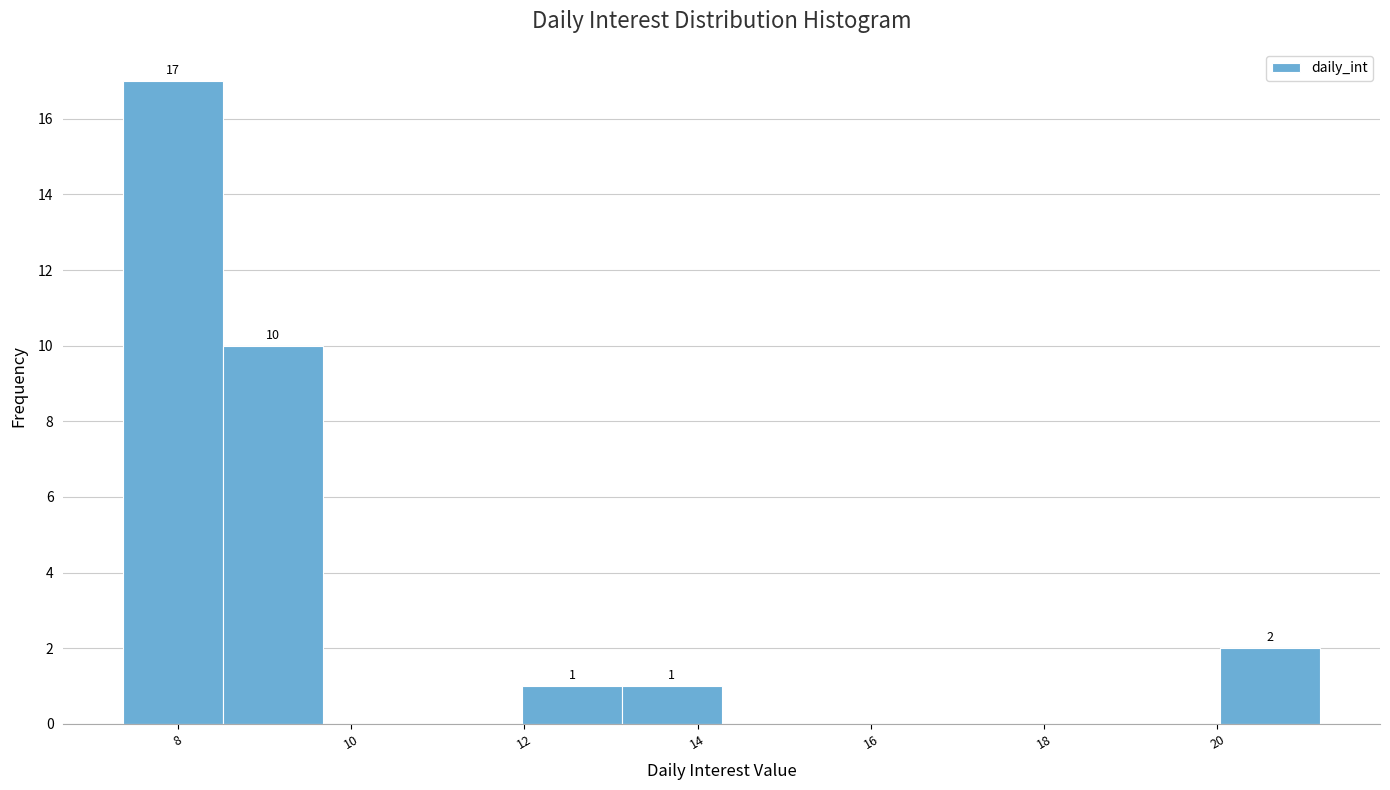

Which range on the x-axis has the tallest bar?

7.4 to 8.6